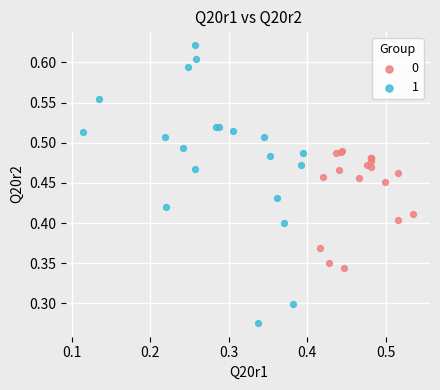

Which series has the widest spread of Y values?

1